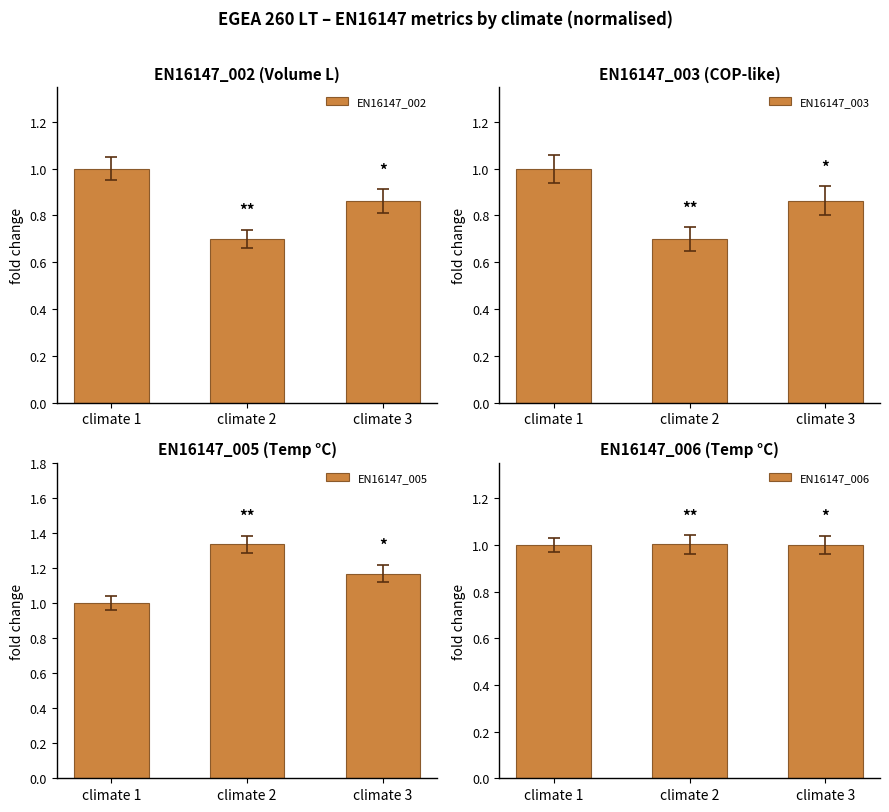

Is it true that EN16147_005 equals 1.8 at climate 2?

False